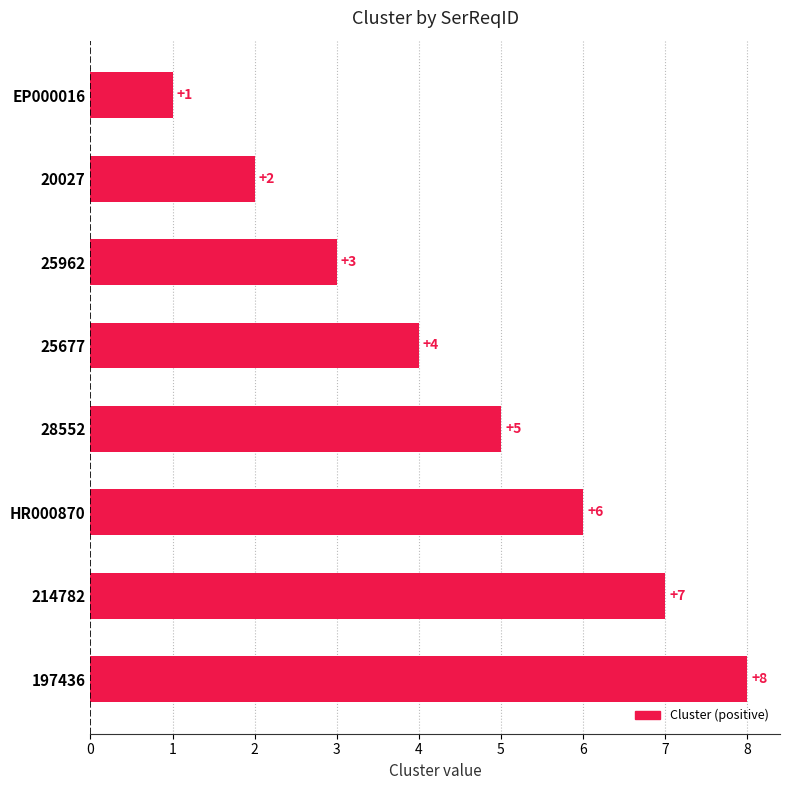

Does the chart contain stacked bars?

No